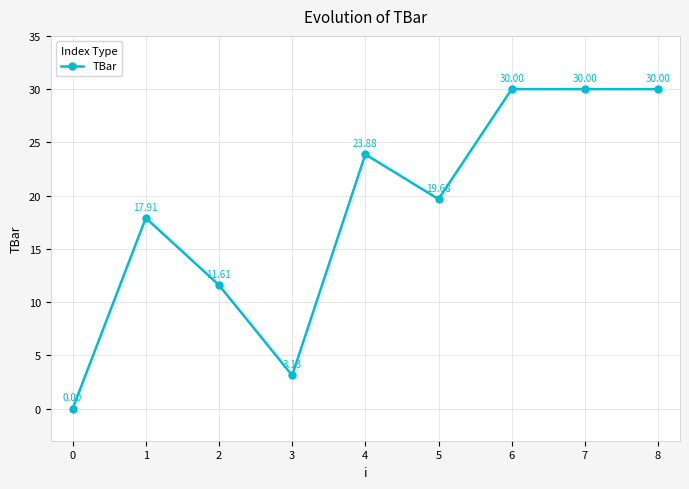

How many lines are shown in the chart?

1